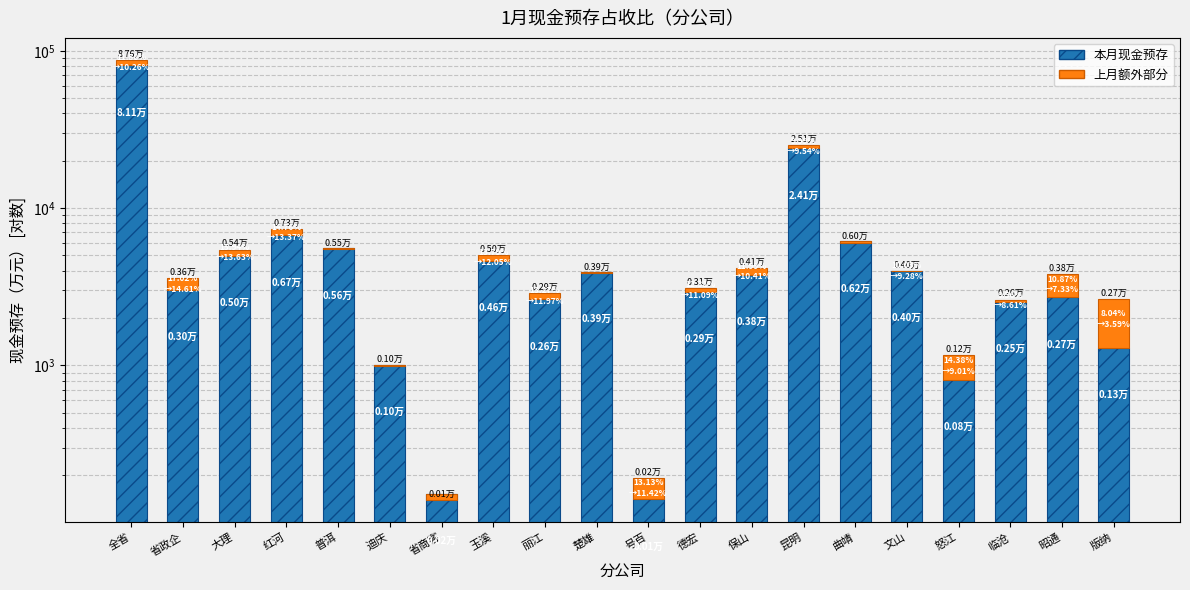

How many categories are shown in the chart?

20